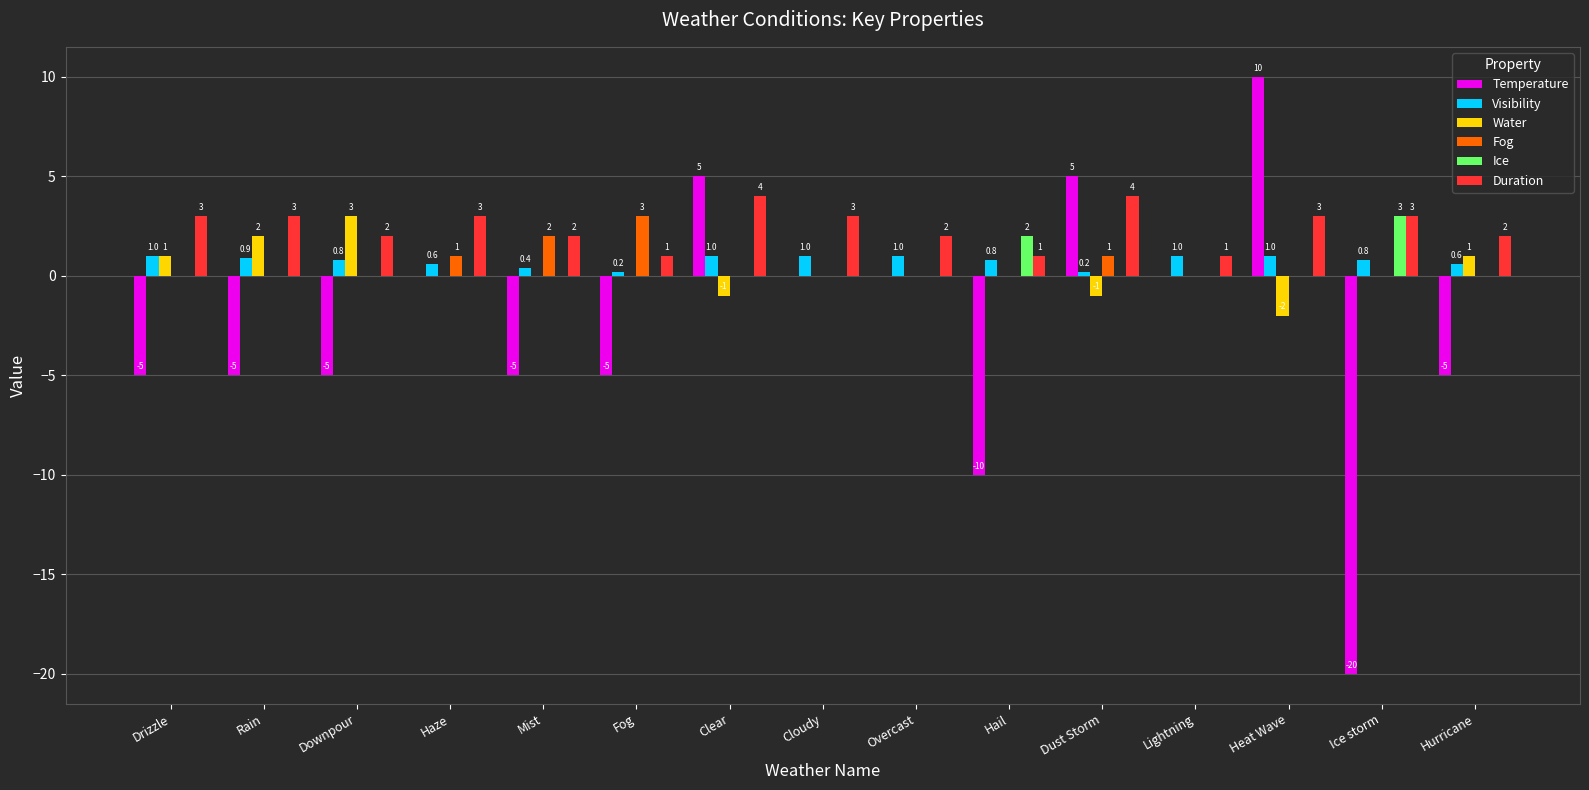

Which series has the largest total across all categories?

Duration